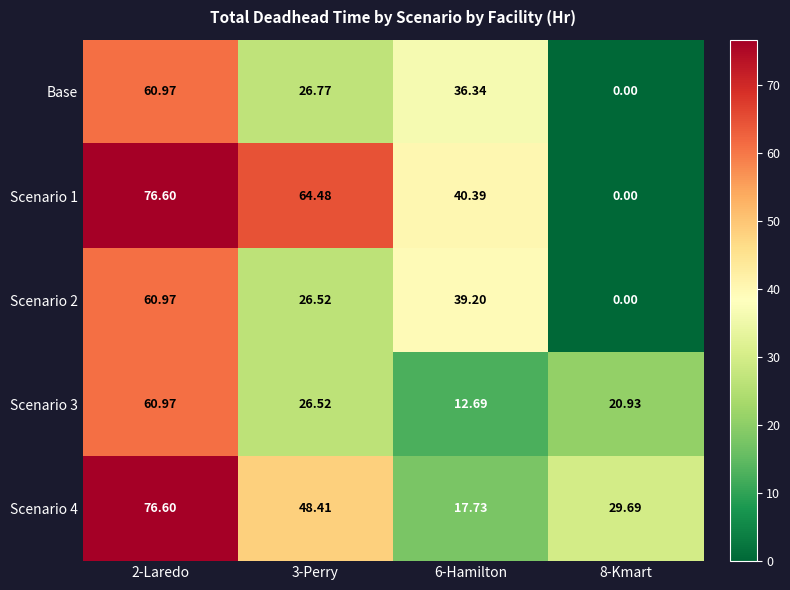

At which category is the sum across all series the highest?

2-Laredo